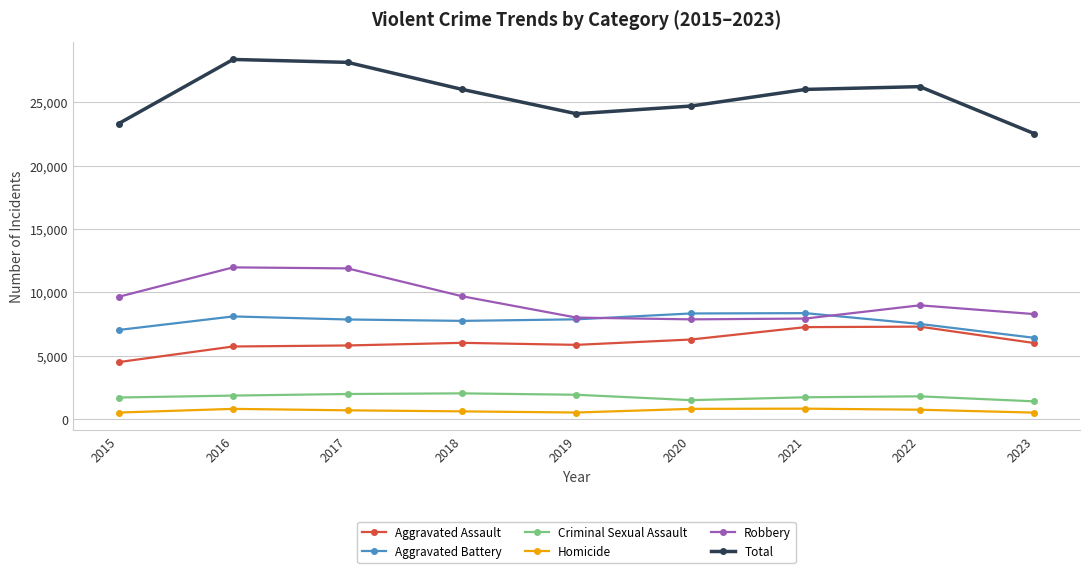

True or false: Aggravated Assault and Criminal Sexual Assault intersect in this chart.

False